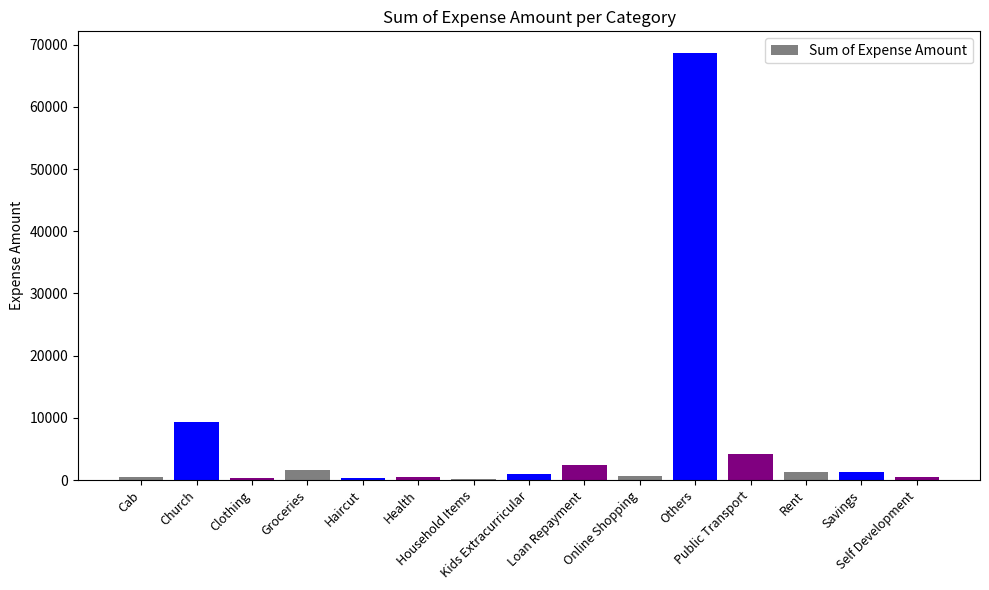

Does the chart contain stacked bars?

No